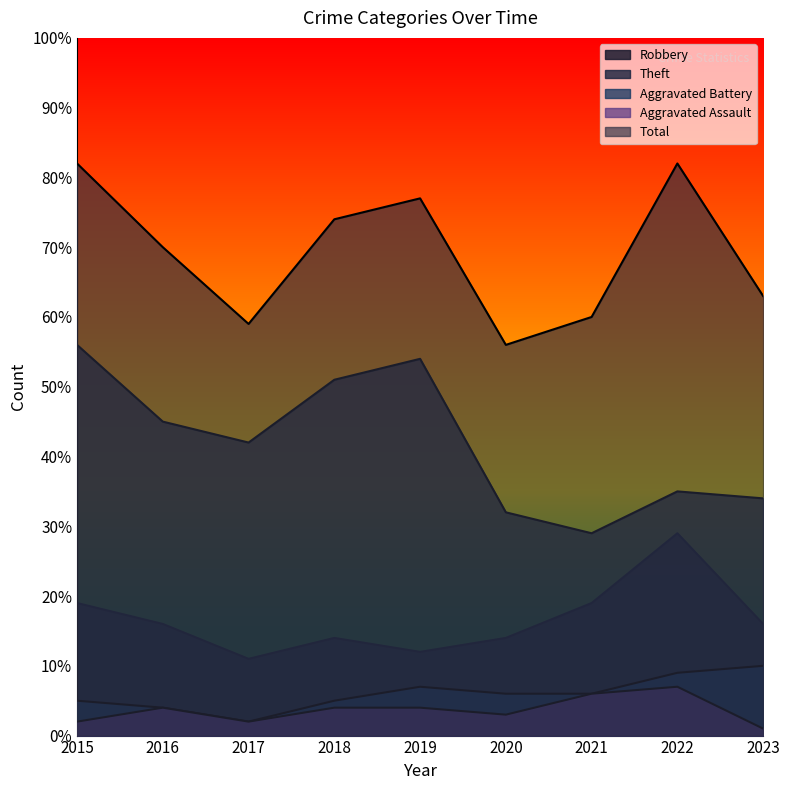

Where does the Aggravated Battery series first go above 6?

2019